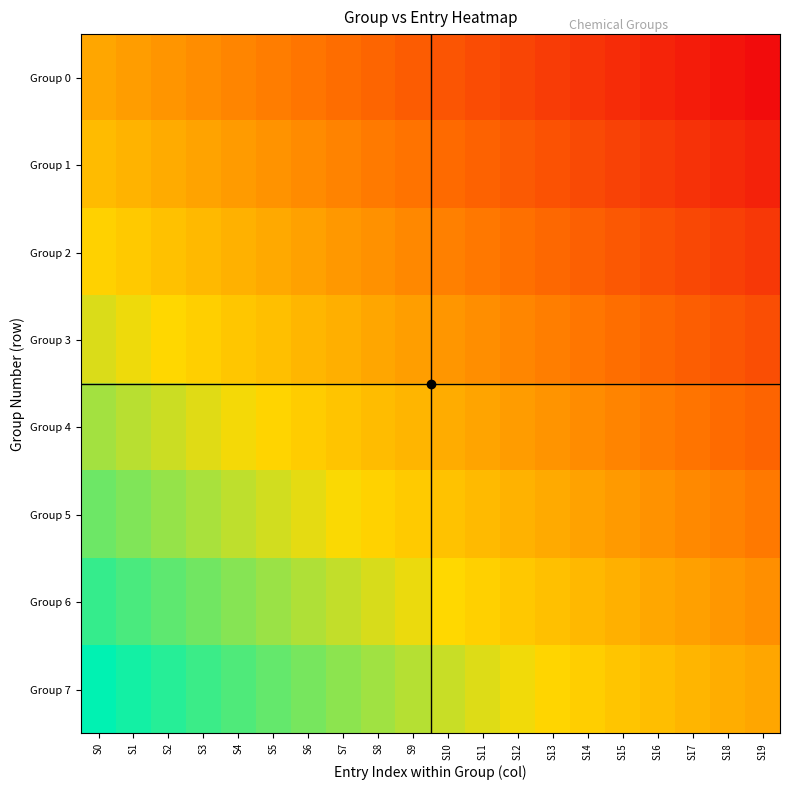

What is the difference between the highest and lowest values at S12?

0.5